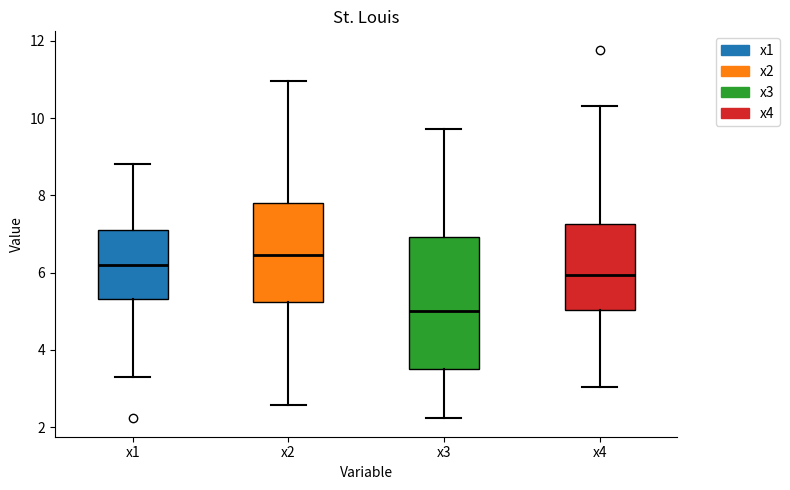

Which box is the tallest, from its lower edge to its upper edge?

x3